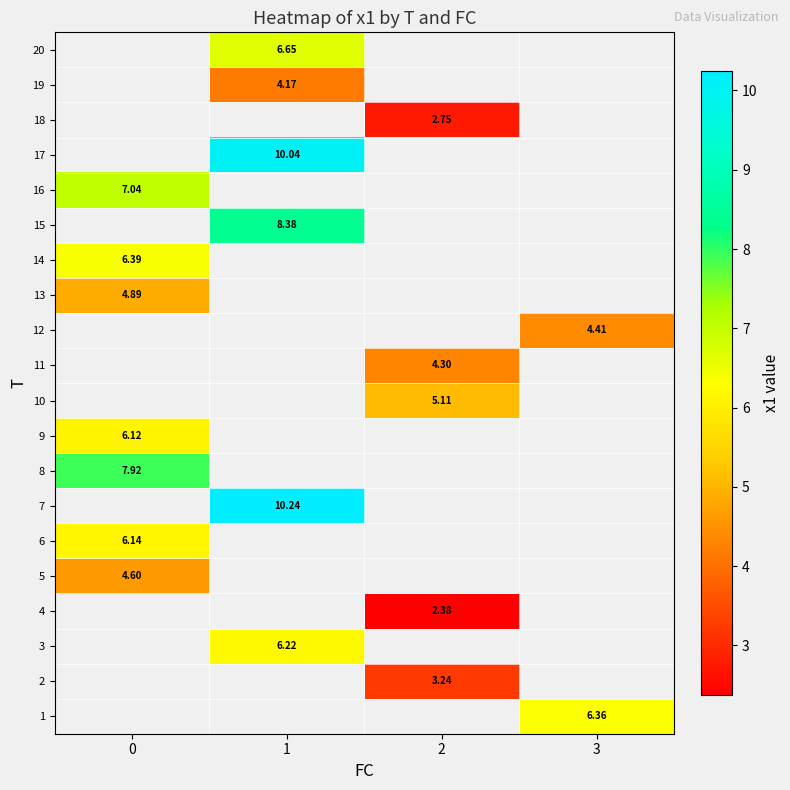

What is the maximum value shown in the chart?

10.2